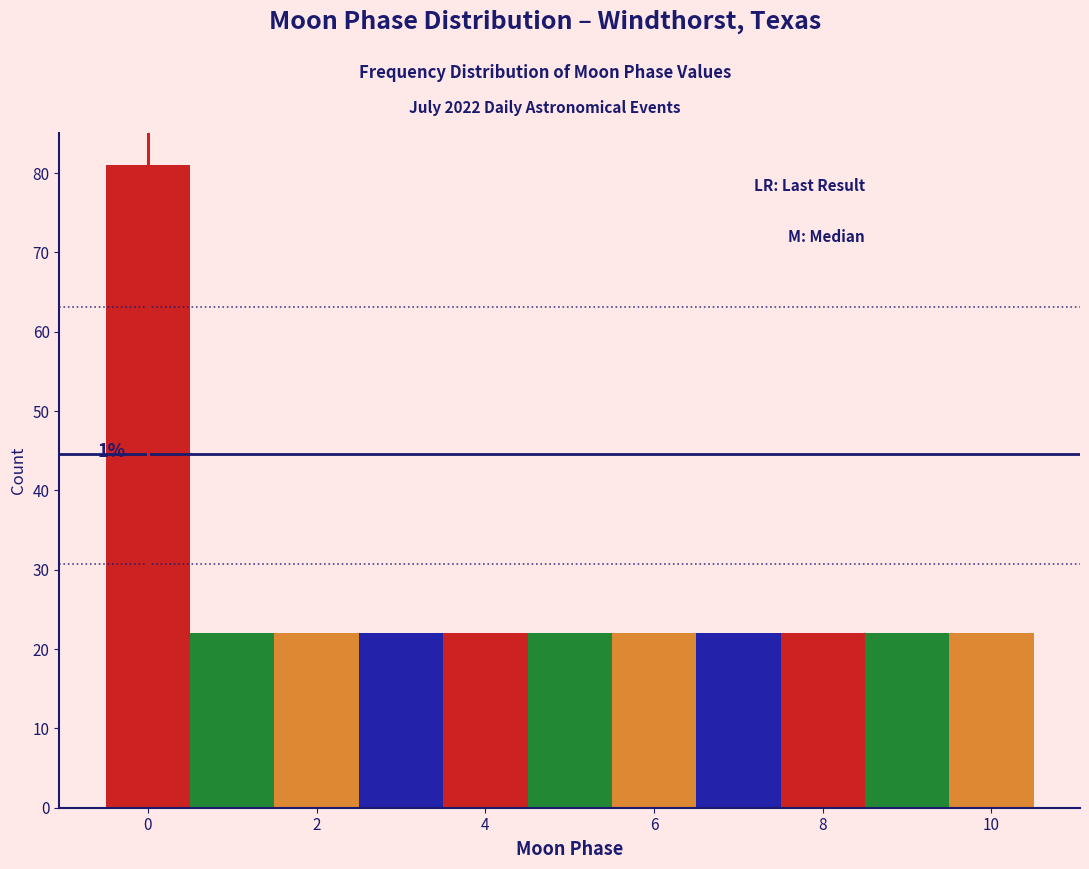

Which range on the x-axis has the tallest bar?

-0.5 to 0.5